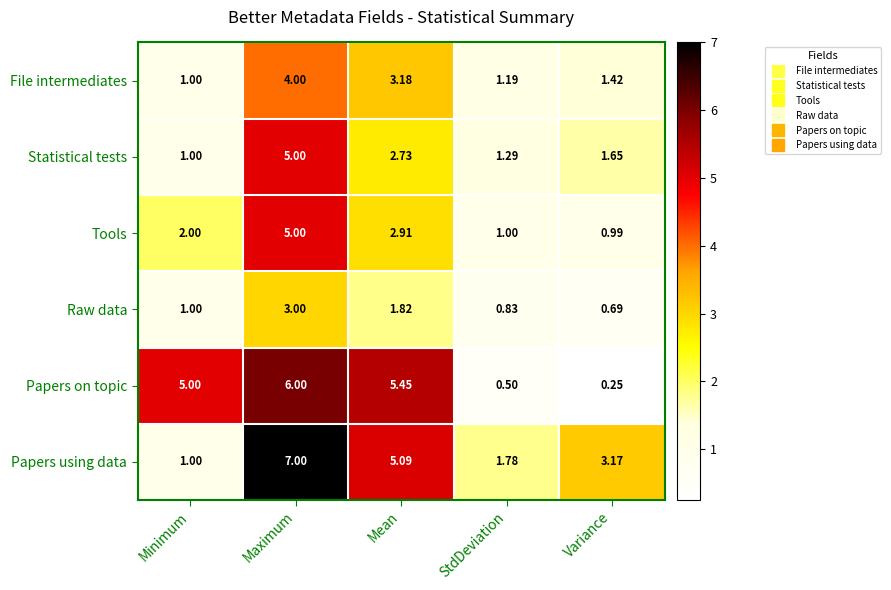

Which series has the largest total across all categories?

Papers using data